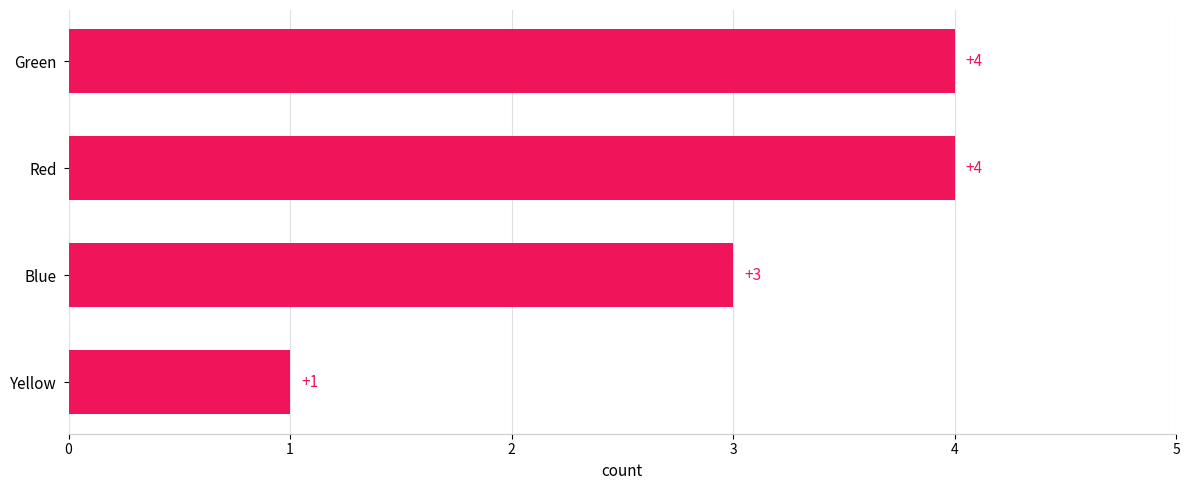

What is the difference between the maximum and second lowest values?

1